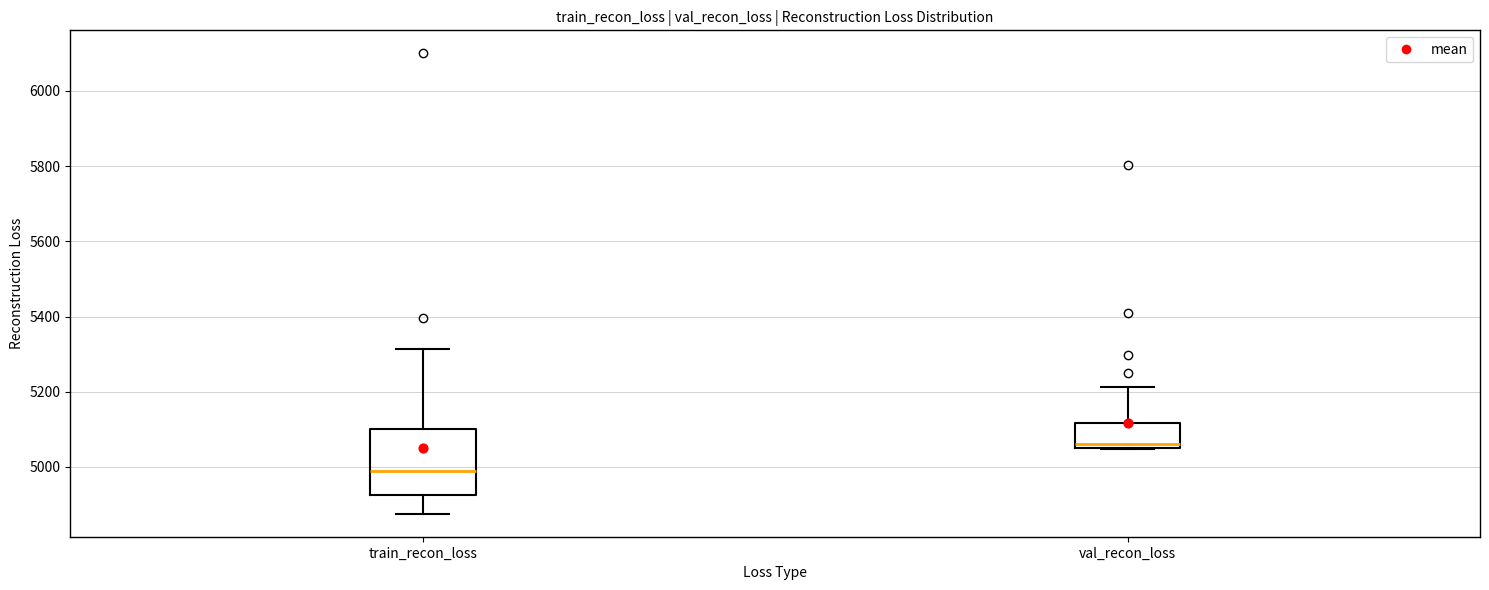

Reading left to right, read every box against the y-axis: the position of its median line, the range the box covers, and the ends of its whiskers. The values are not printed on the chart, so give them approximately, as read against the axis.

train_recon_loss: median 4980, box 4920 to 5100, whiskers 4880 to 5320
val_recon_loss: median 5060 (just above the box's lower edge), box 5060 to 5120, whiskers 5040 to 5220